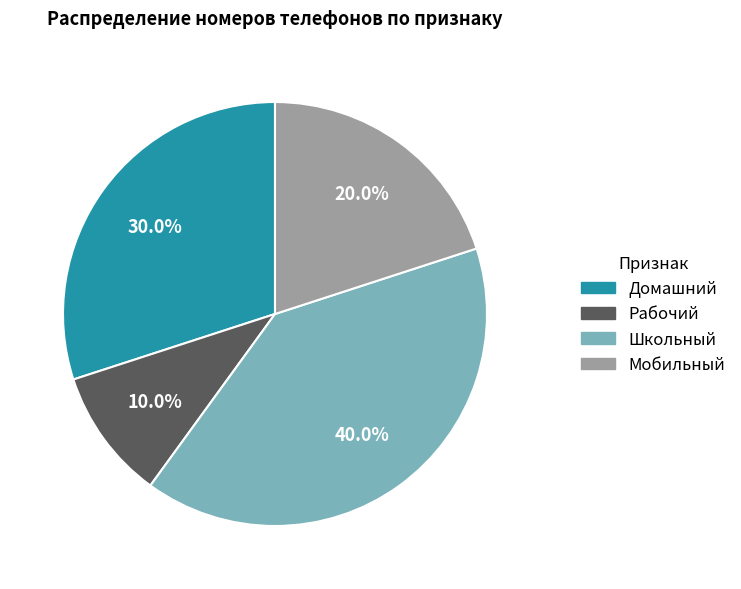

Rank the categories by value from highest to lowest.

Школьный, Домашний, Мобильный, Рабочий